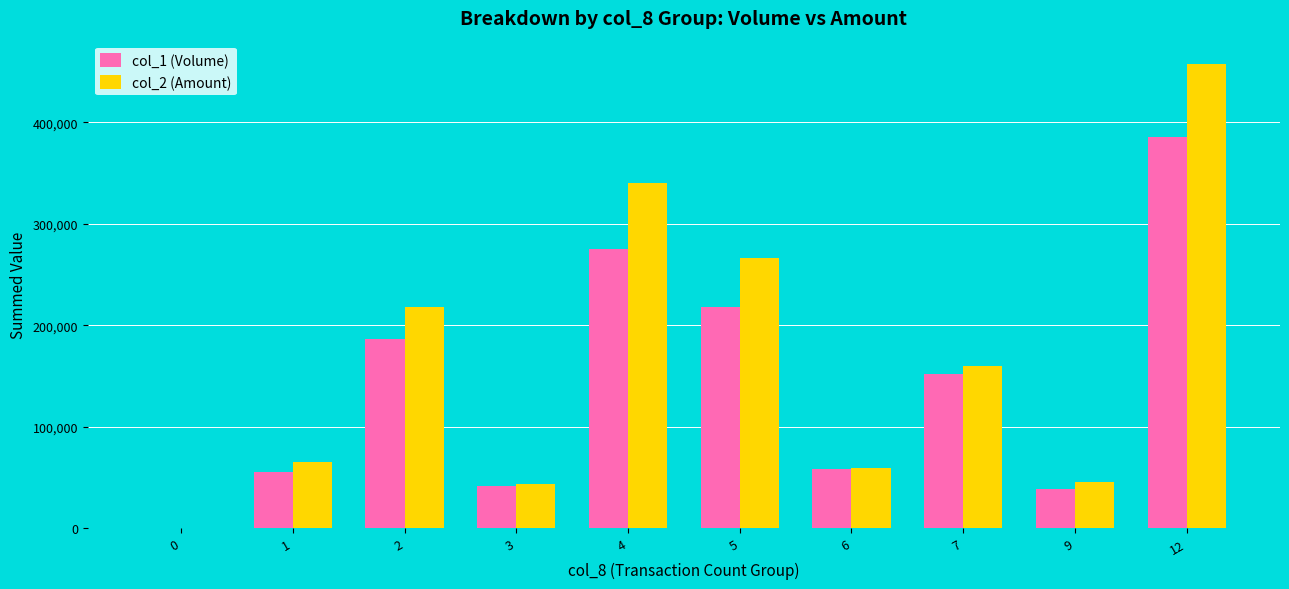

How many positive values does the col_2 (Amount) series have?

9